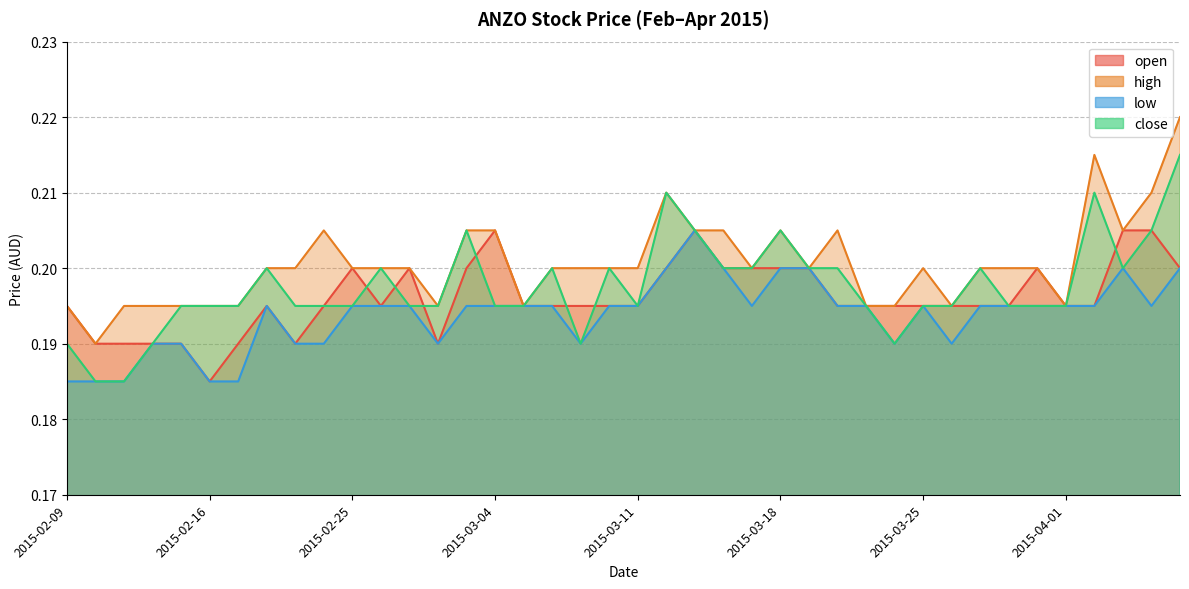

How many interior local peaks does the close series have?

9